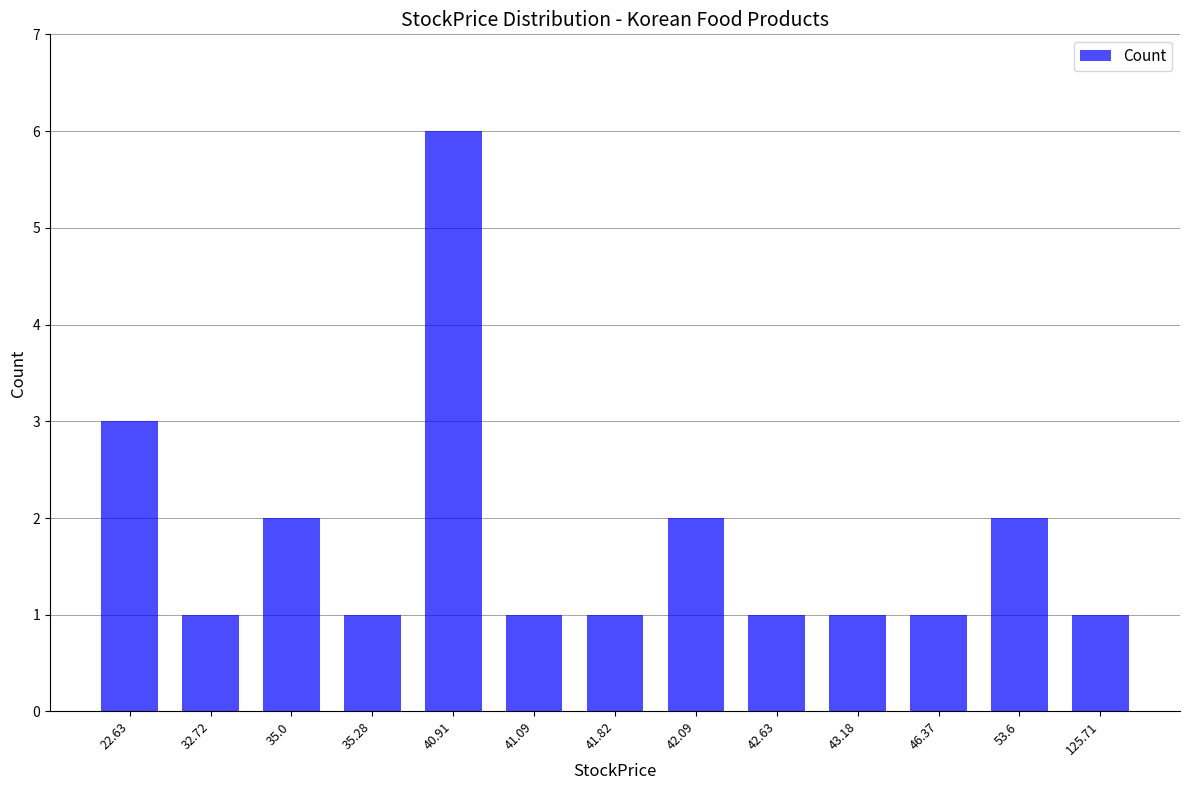

What position from the left is 46.37?

11